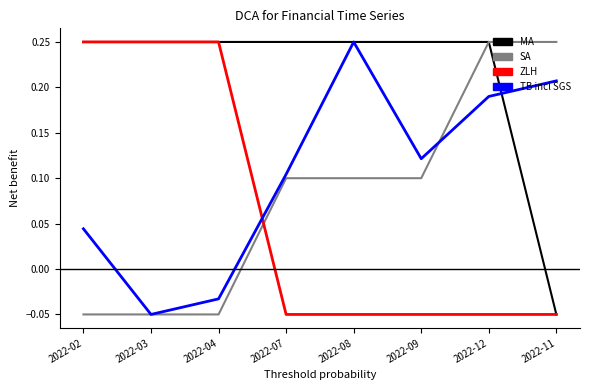

At which label does MA reach its minimum?

2022-11